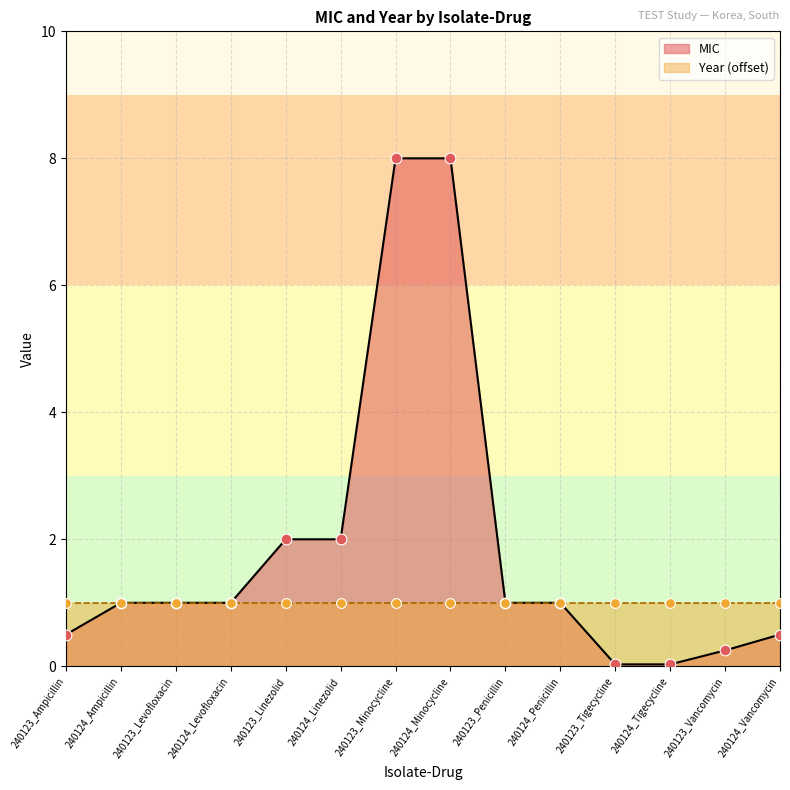

Which has a higher value, 240124_Penicillin or 240124_Vancomycin?

240124_Penicillin